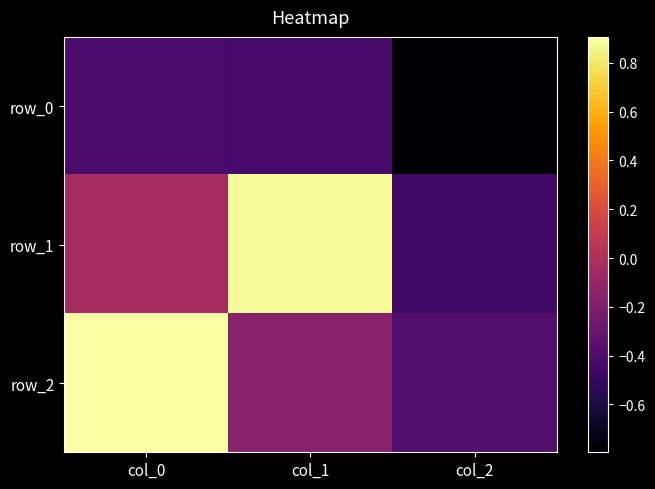

Reading left to right, extract all data points from this chart.

row_0: -0.4	-0.4	-0.8
row_1: -0.0	0.9	-0.5
row_2: 0.9	-0.2	-0.4